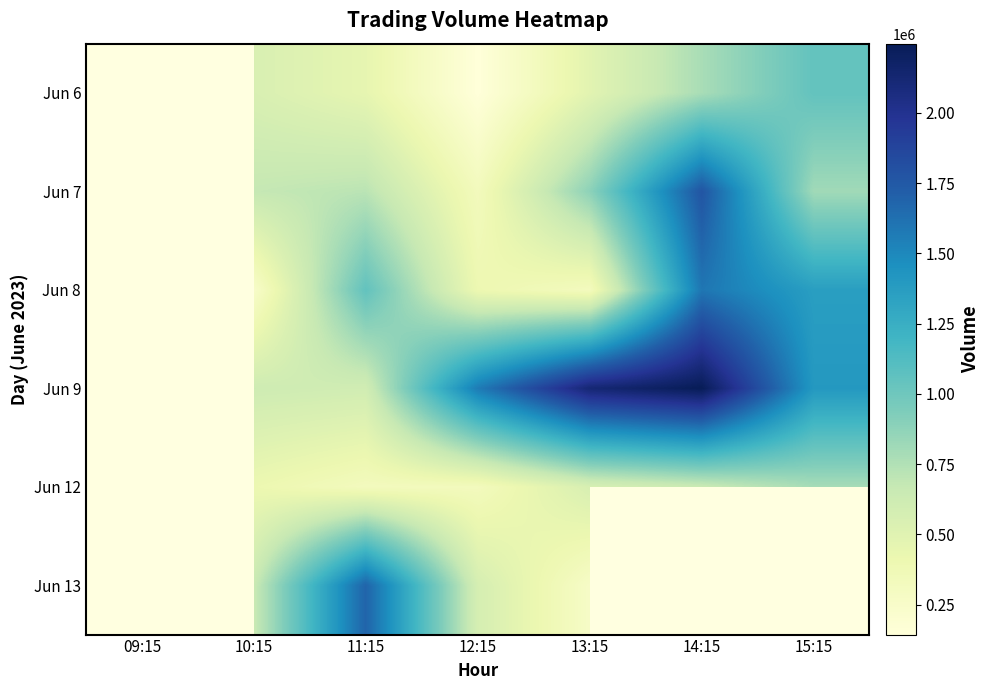

True or false: Jun 8 has a value of 318344.0 at 13:15.

True